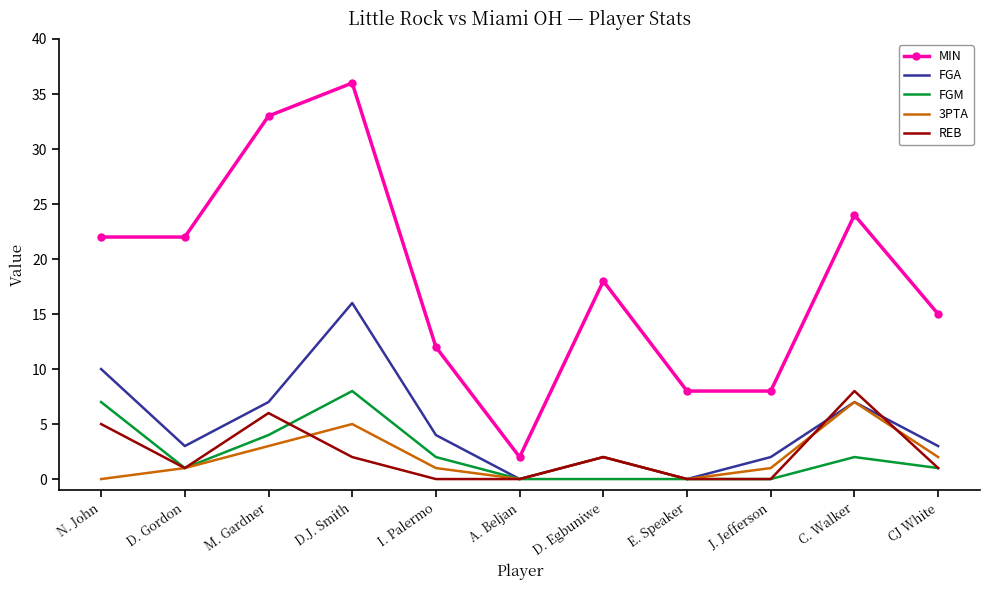

What position from the right is CJ White?

1